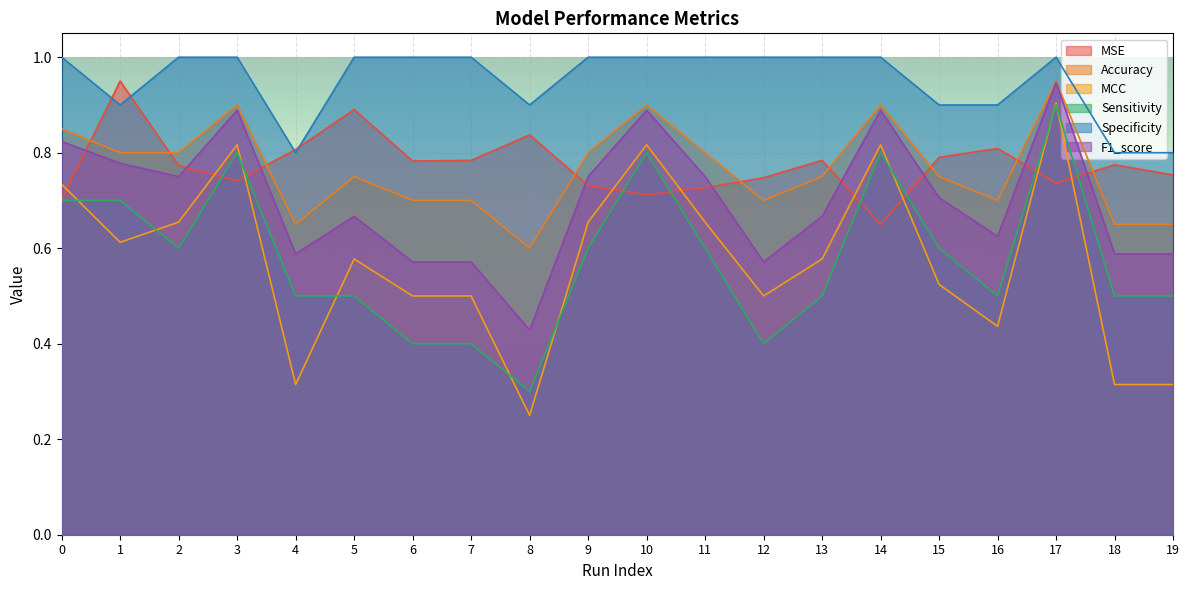

What is the value of the Sensitivity point at the 11th from the left?

0.8